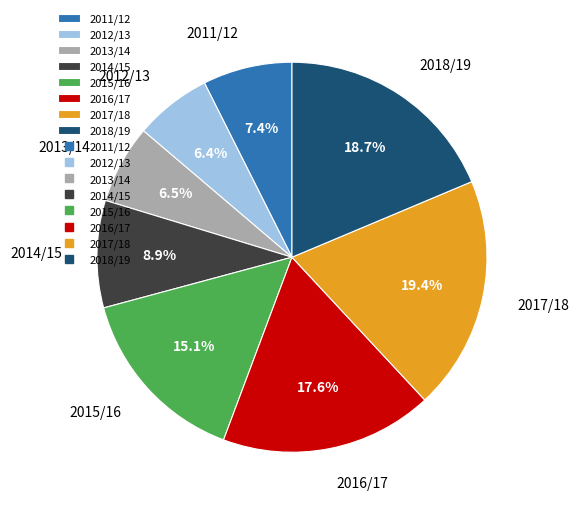

True or false: 2014/15 accounts for 9% of the total.

True